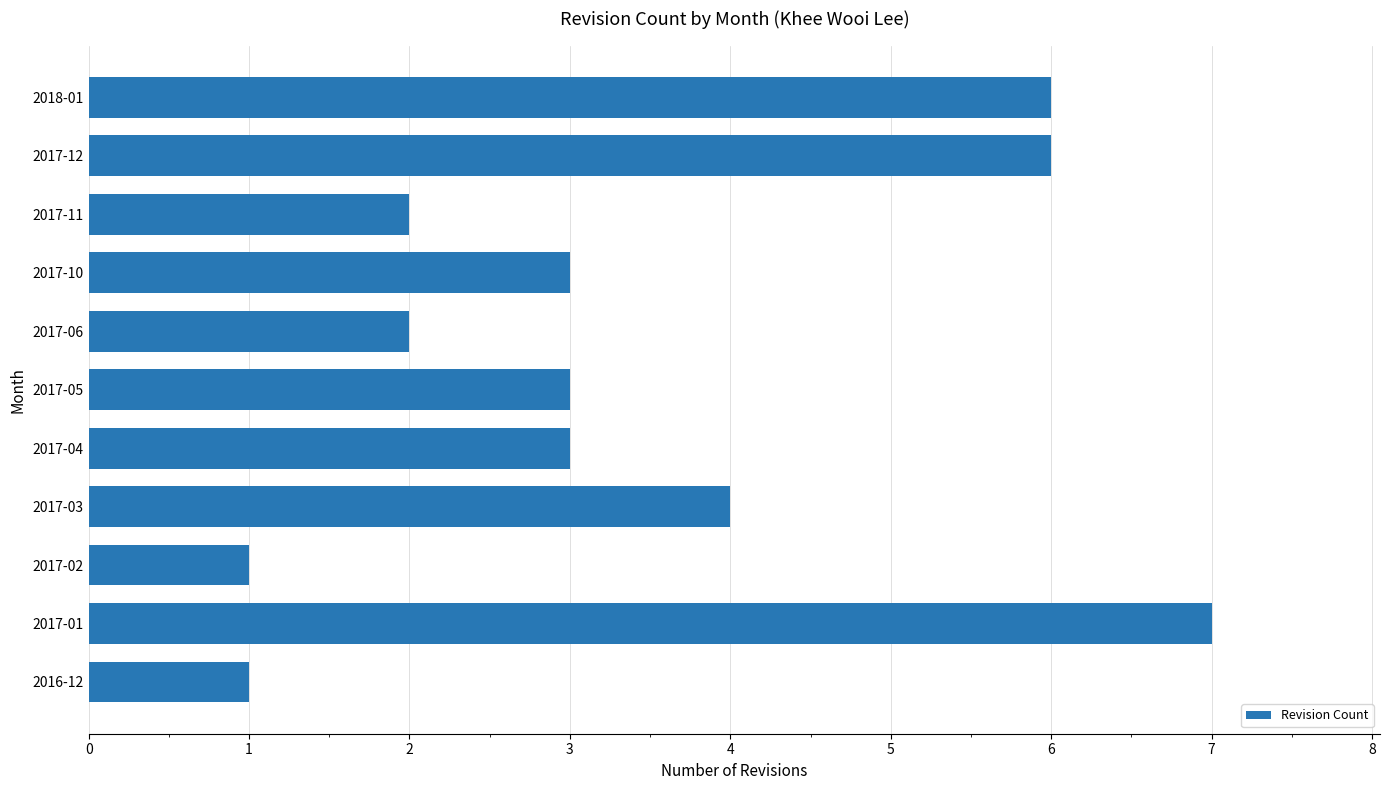

What is the change in value from 2017-02 to 2017-03?

+3